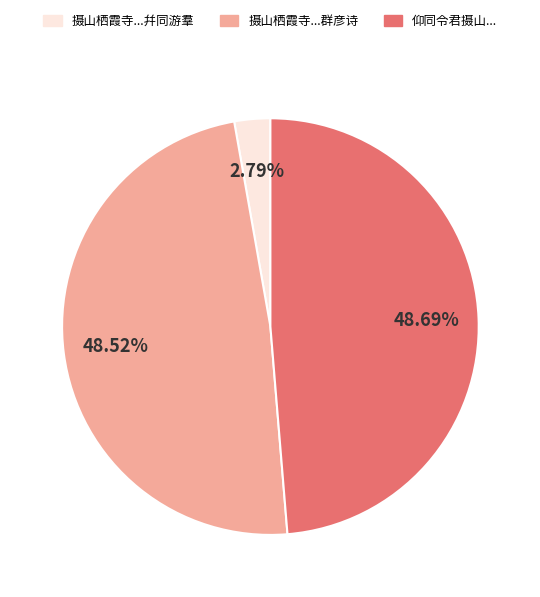

How many segments does this pie chart have?

3